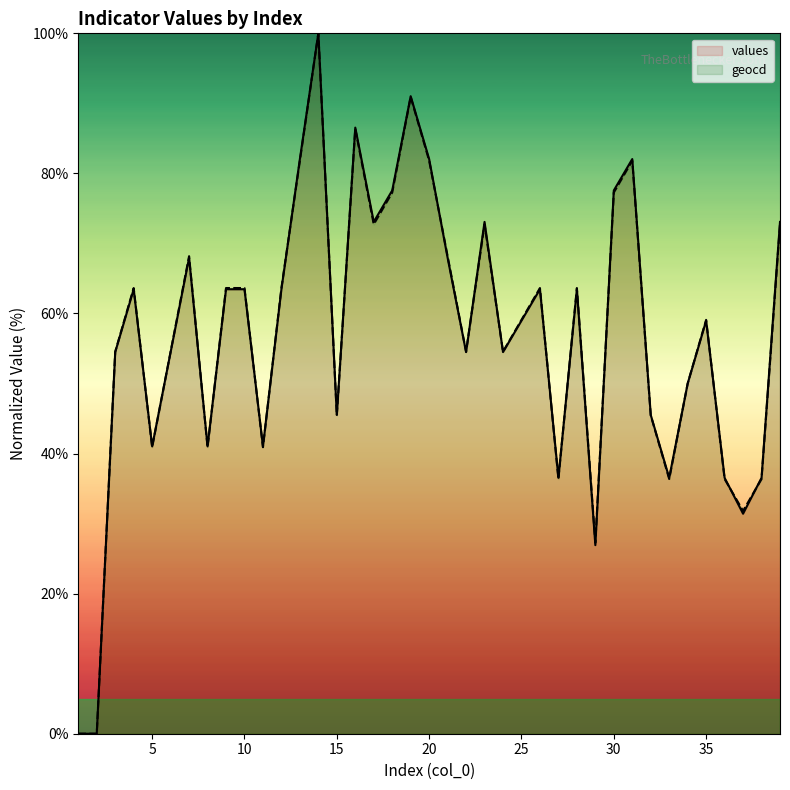

True or false: geocd and values cross at least once.

True